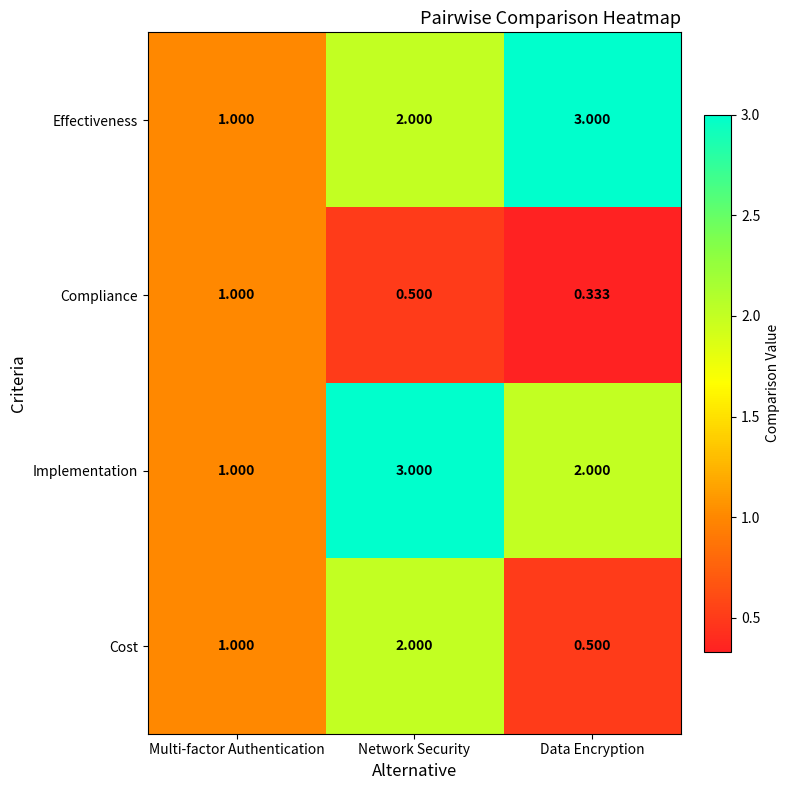

At which category is the sum across all series the highest?

Network Security